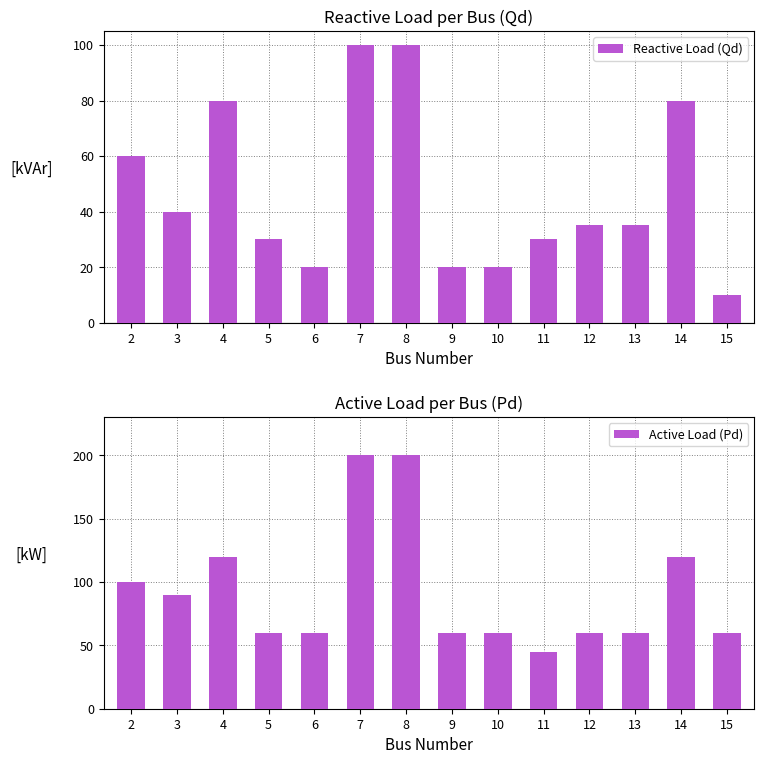

At which label does Active Load (Pd) first exceed 60?

2